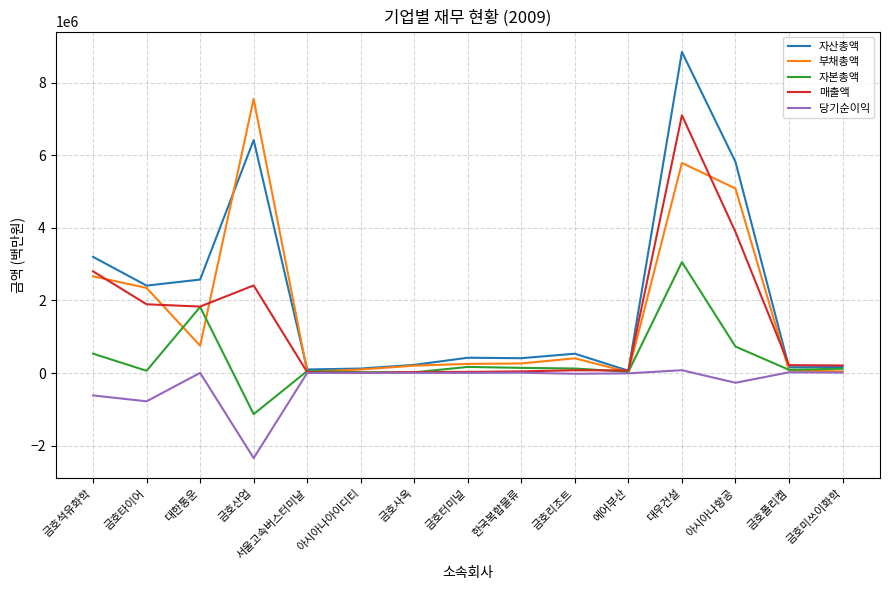

How many series are shown in this chart?

5